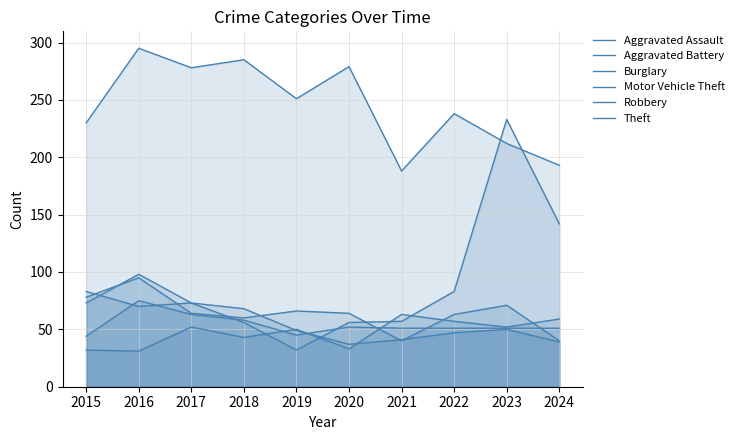

What is the sum of all Aggravated Battery values?

541